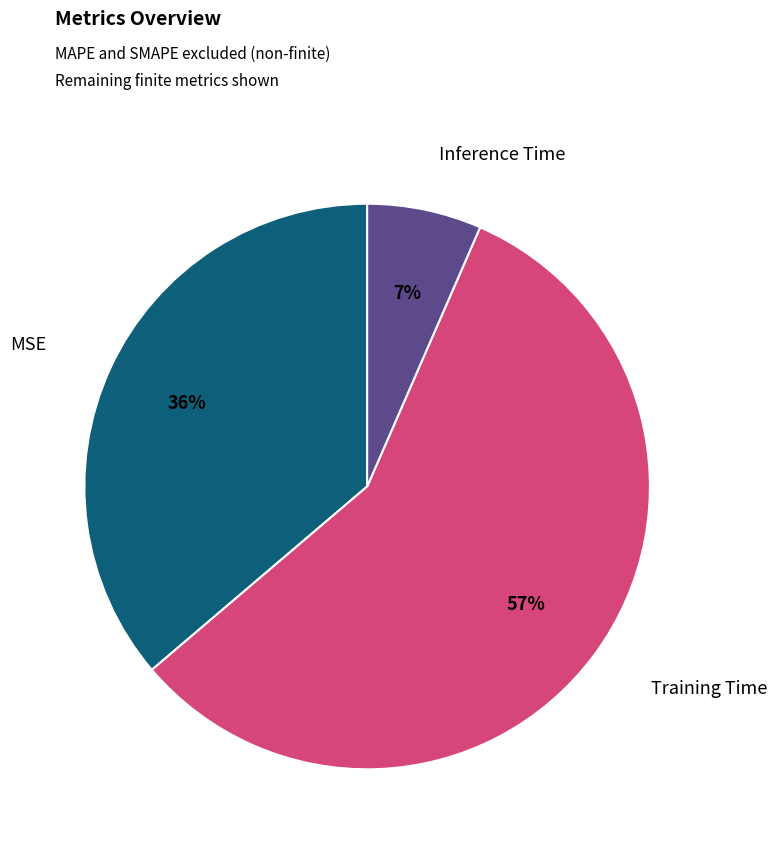

Is there any slice that represents more than half of the pie?

Yes